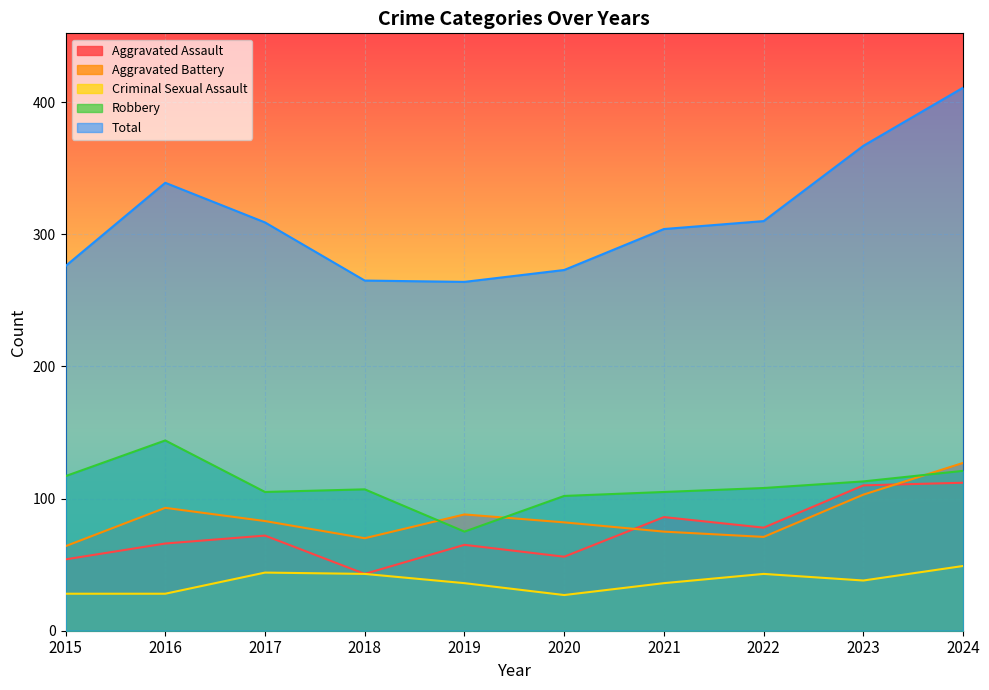

Reading left to right, list all the values displayed in this chart.

Aggravated Assault: 54	66	72	43	65	56	86	78	110	112
Aggravated Battery: 64	93	83	70	88	82	75	71	103	127
Criminal Sexual Assault: 28	28	44	43	36	27	36	43	38	49
Robbery: 117	144	105	107	75	102	105	108	113	121
Total: 276	339	309	265	264	273	304	310	367	411